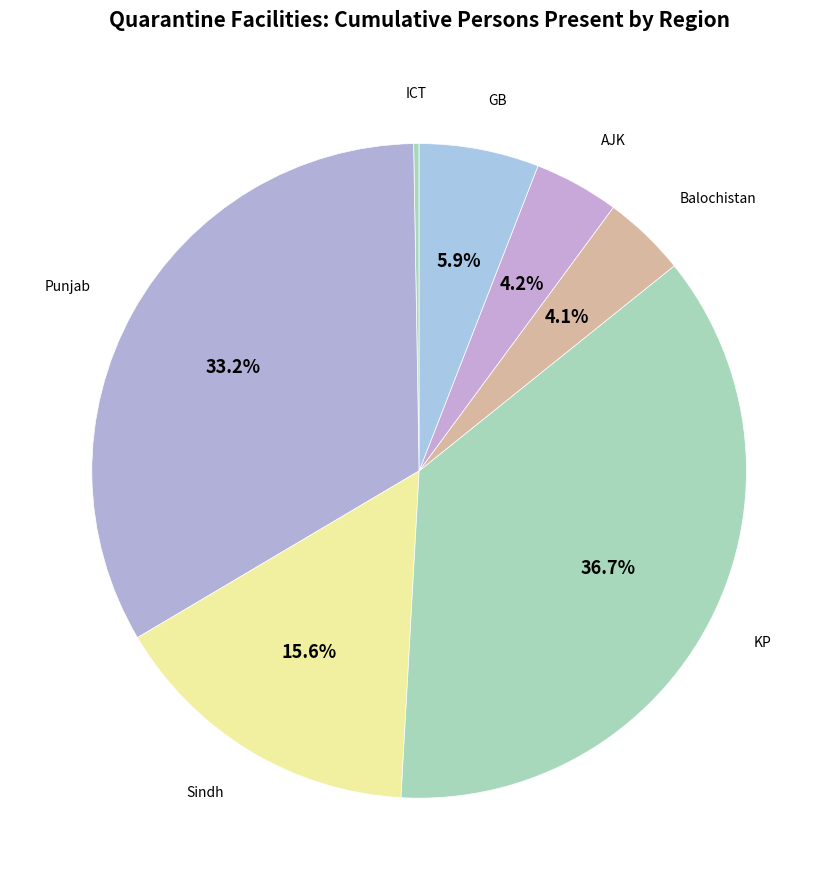

Which category has the smallest portion of the pie?

ICT